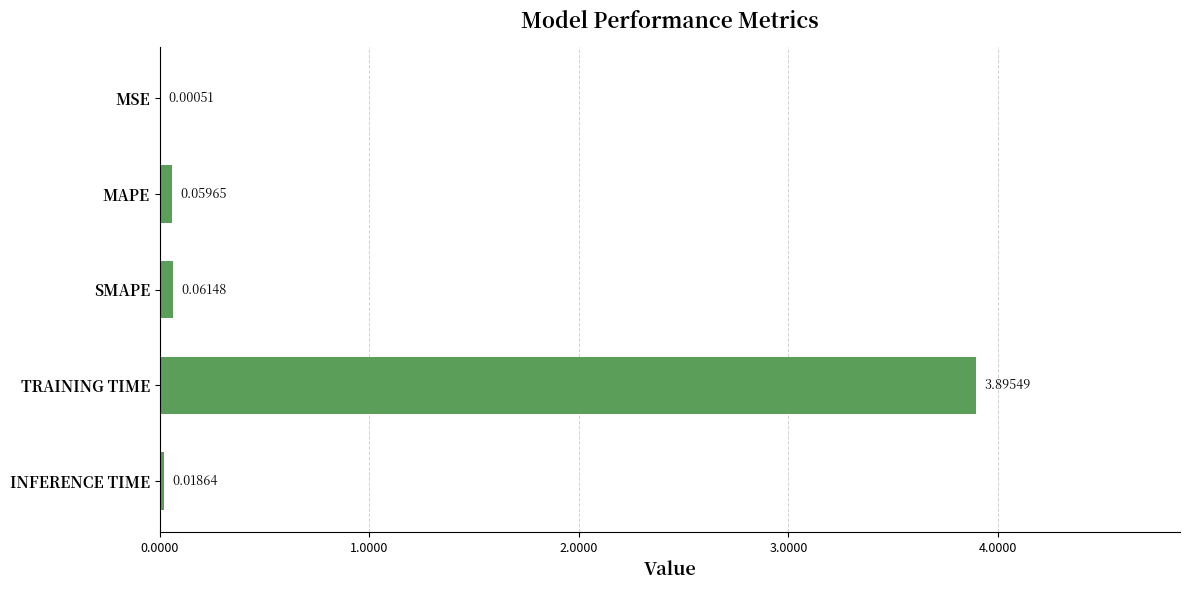

What is the change in value from MSE to TRAINING TIME?

+3.9